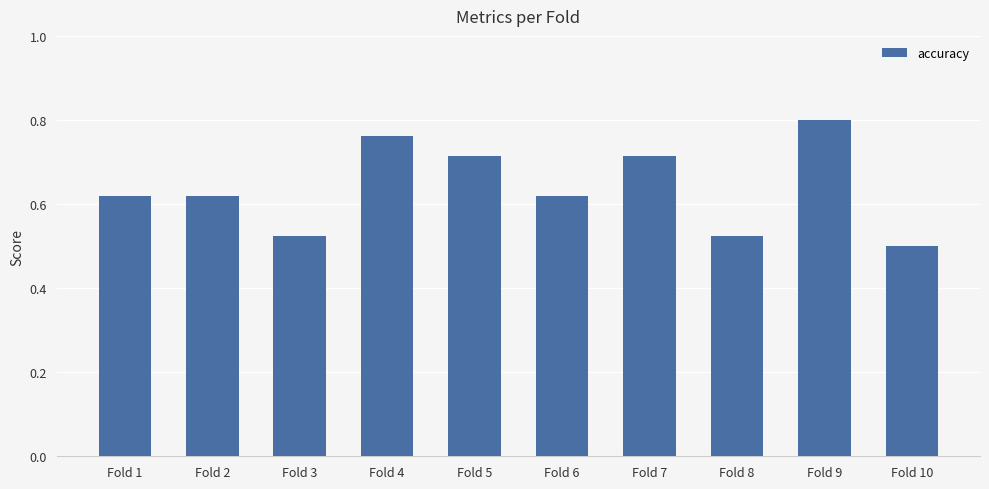

What is the change in value from Fold 3 to Fold 6?

+0.1